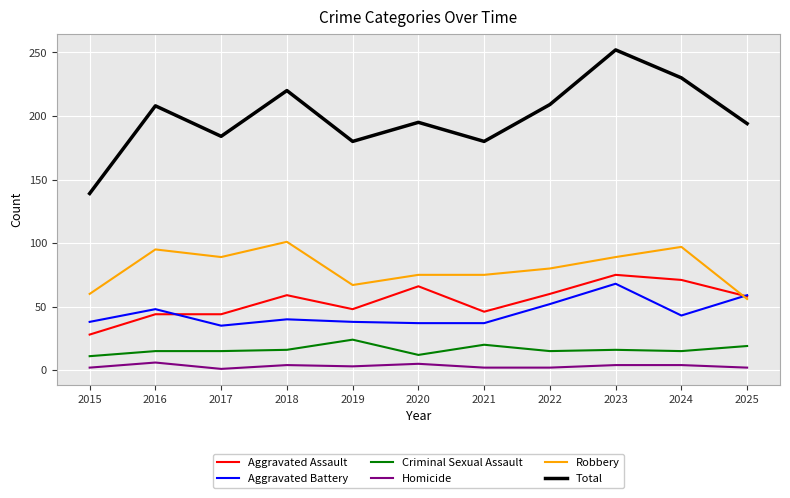

In Total, how many points are lower than both neighbors (excluding endpoints)?

3